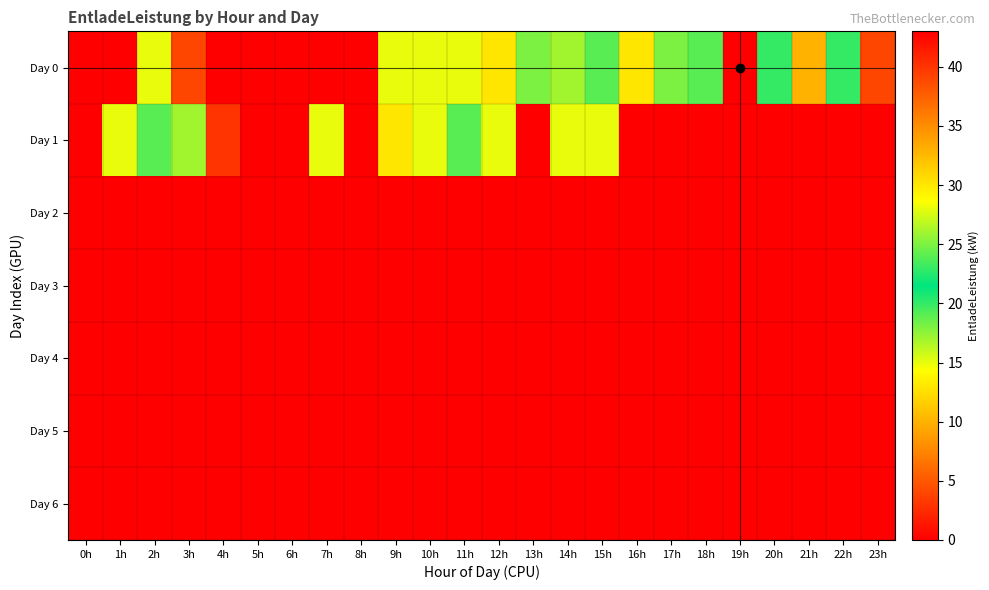

Rank the series at 22h from highest to lowest value.

Day 0, Day 1, Day 2, Day 3, Day 4, Day 5, Day 6